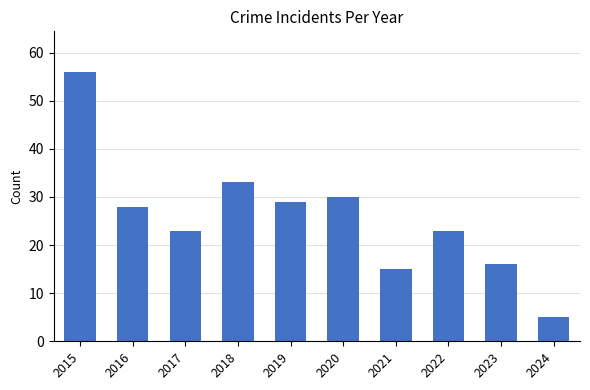

What is the smallest value displayed?

5